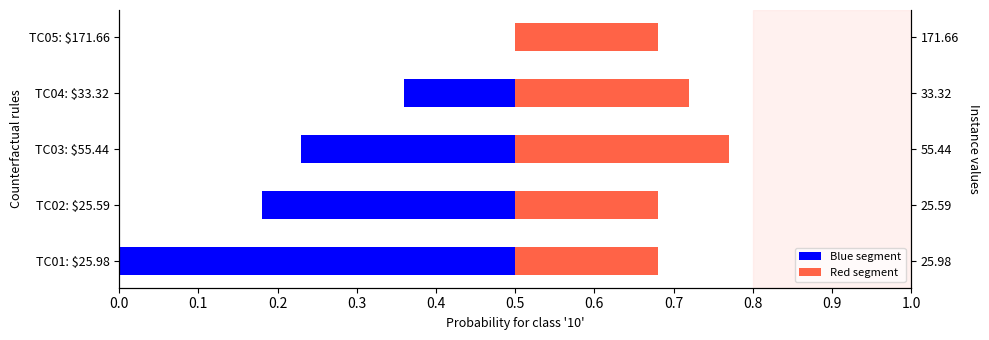

Is it true that Red segment equals 0.2 at TC01: $25.98?

True